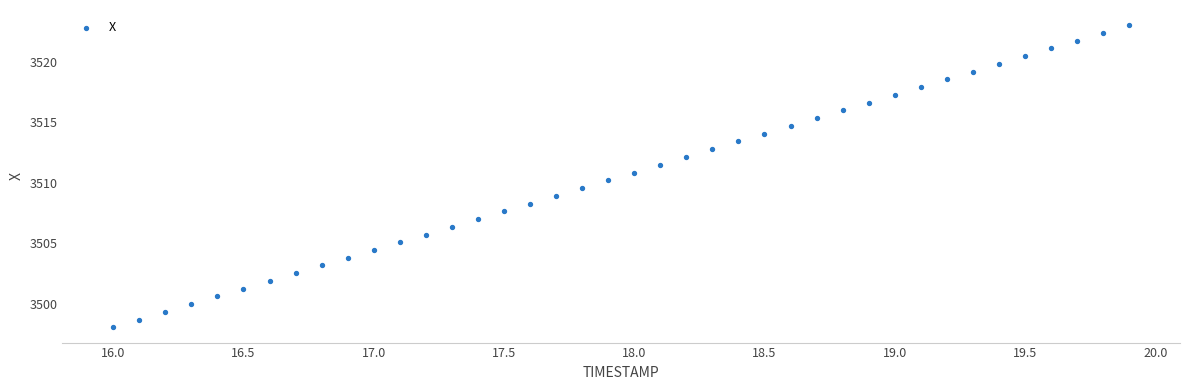

What is the range of X values (max minus min)?

3.9